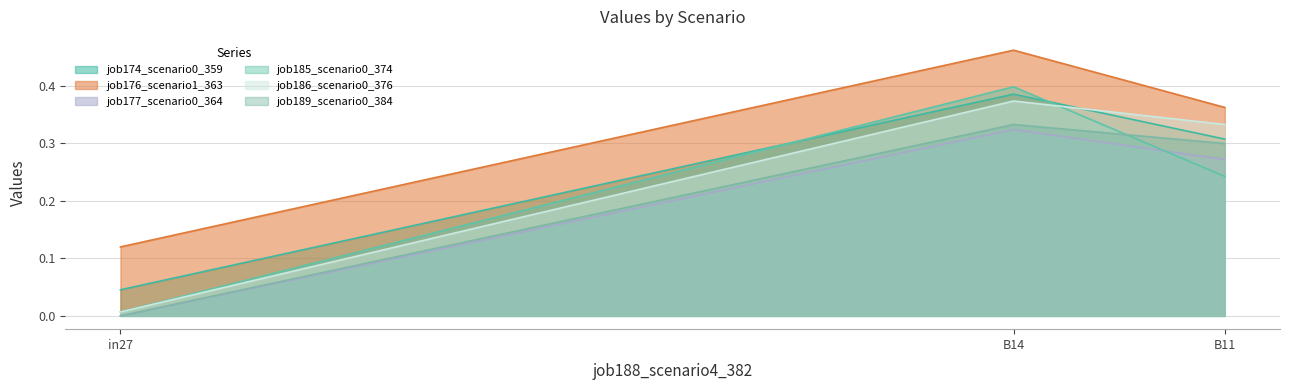

What are all the series names shown in the legend?

job174_scenario0_359, job176_scenario1_363, job177_scenario0_364, job185_scenario0_374, job186_scenario0_376, job189_scenario0_384